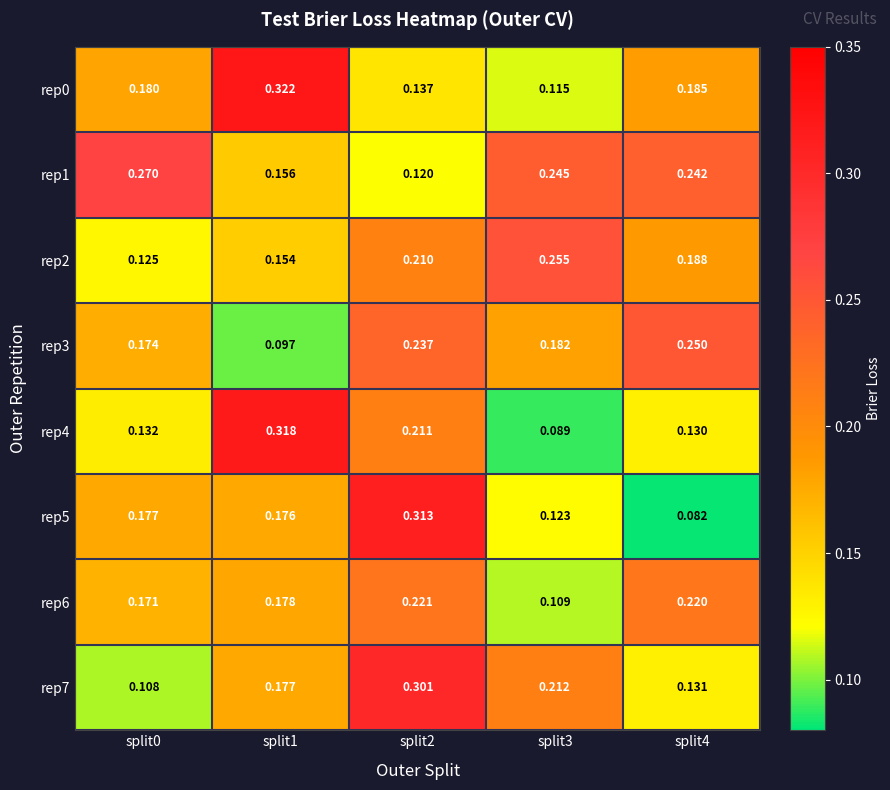

Is the value of rep4 at split4 greater than the value of rep7 at split4?

No